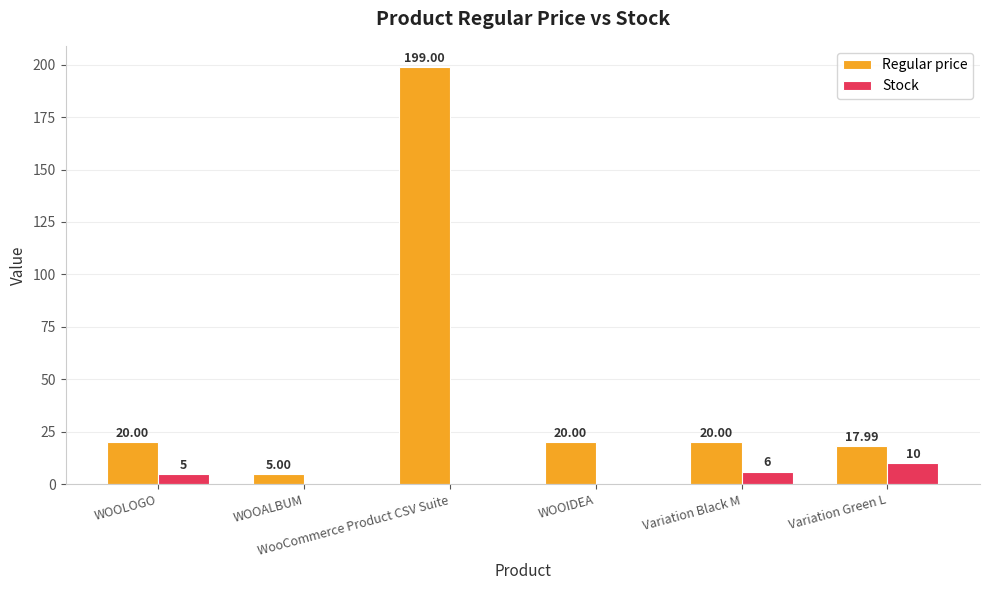

Is the value of Stock at Variation Green L greater than the value of Regular price at WOOALBUM?

Yes